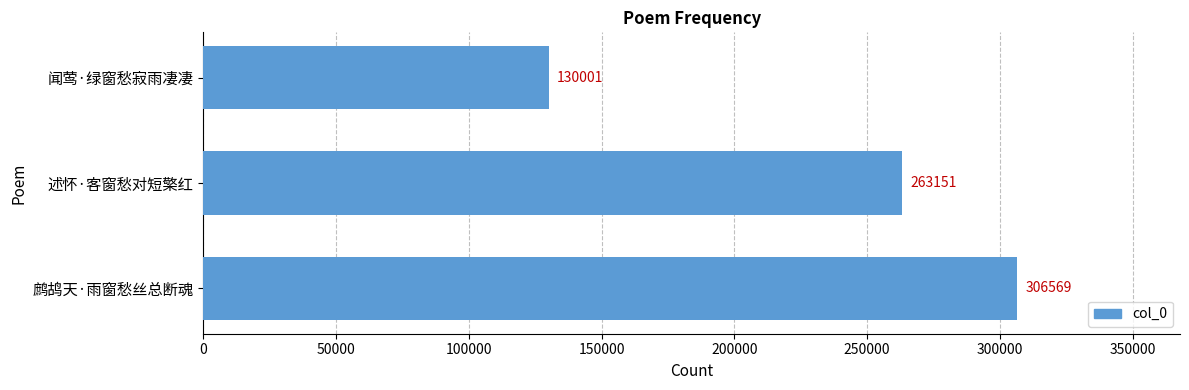

The value at 闻莺·绿窗愁寂雨凄凄 is 130001. True or false?

True